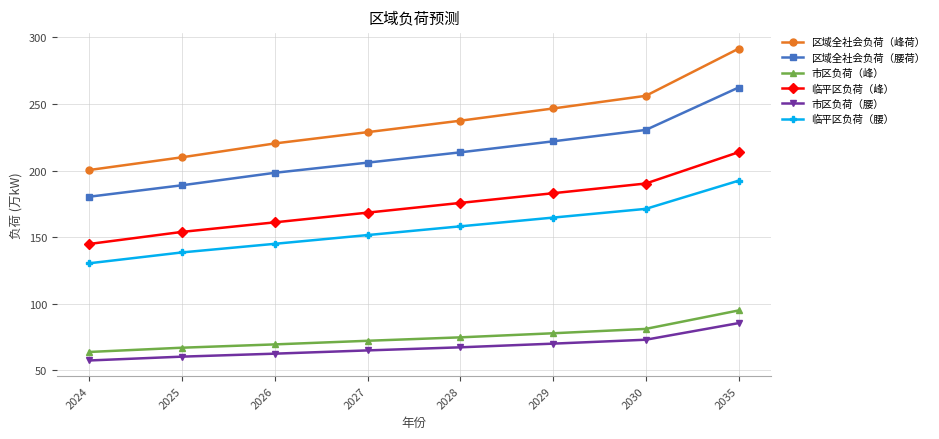

What is the total value across all series at 2024?

777.7